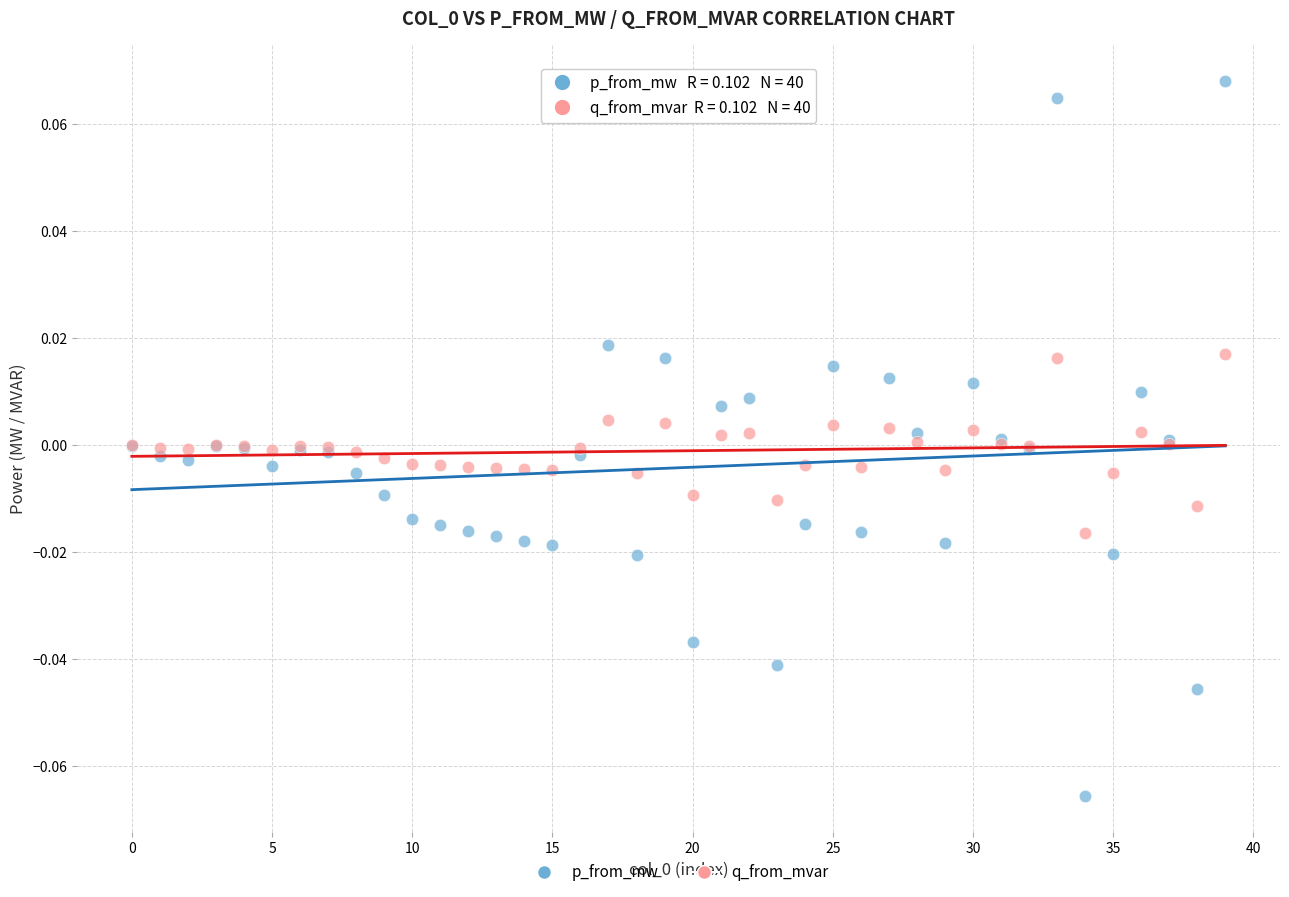

Which series reaches the minimum Y coordinate?

p_from_mw